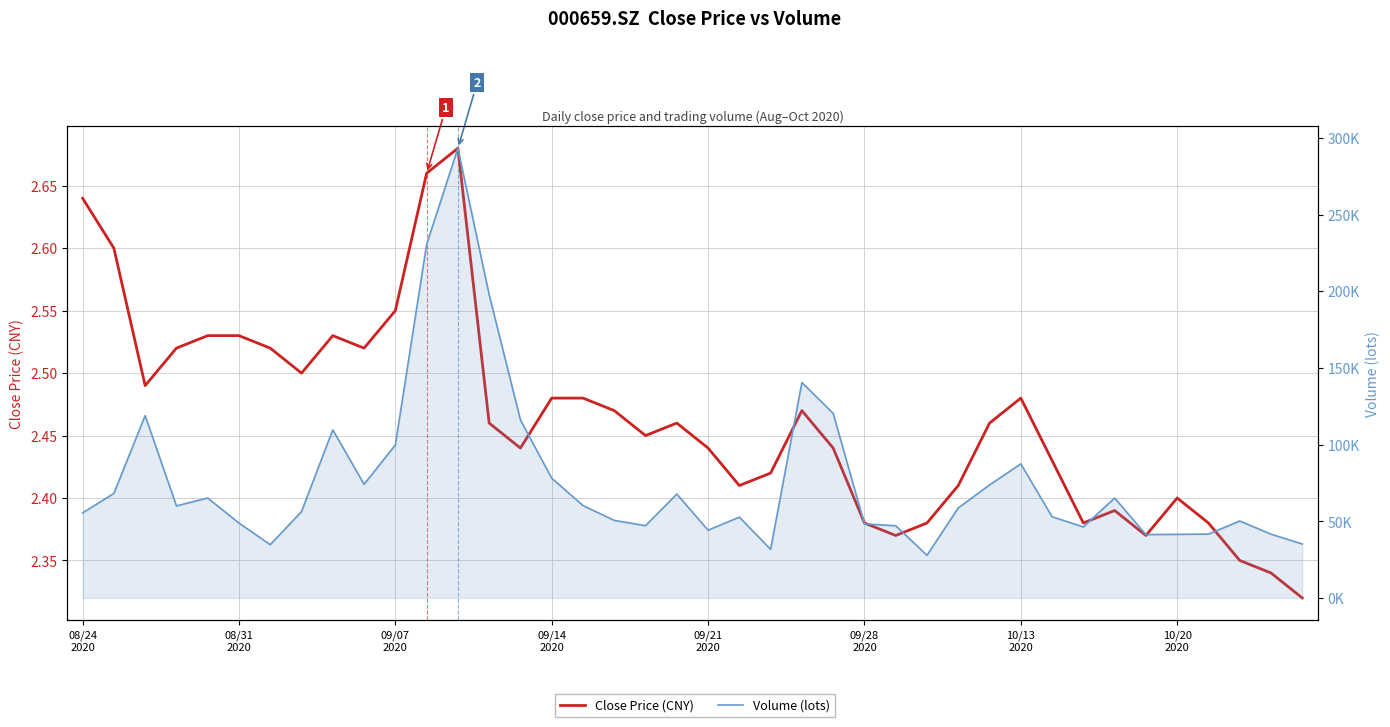

What is the difference between the highest and lowest values at 24?

120369.6